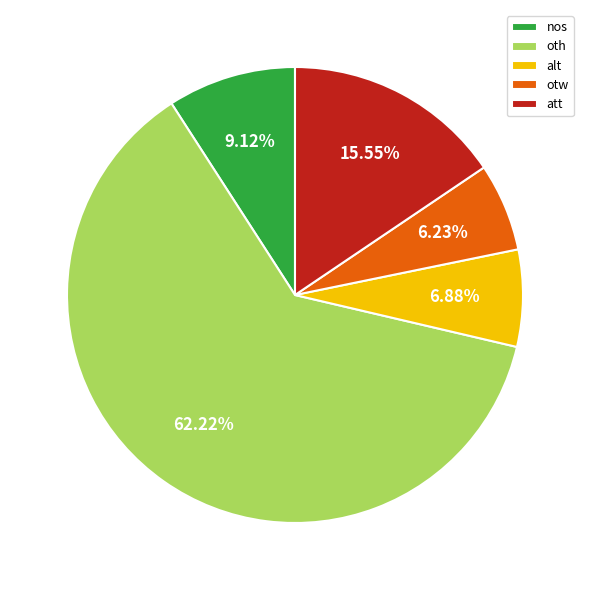

To the nearest percent, what portion does nos represent?

9%